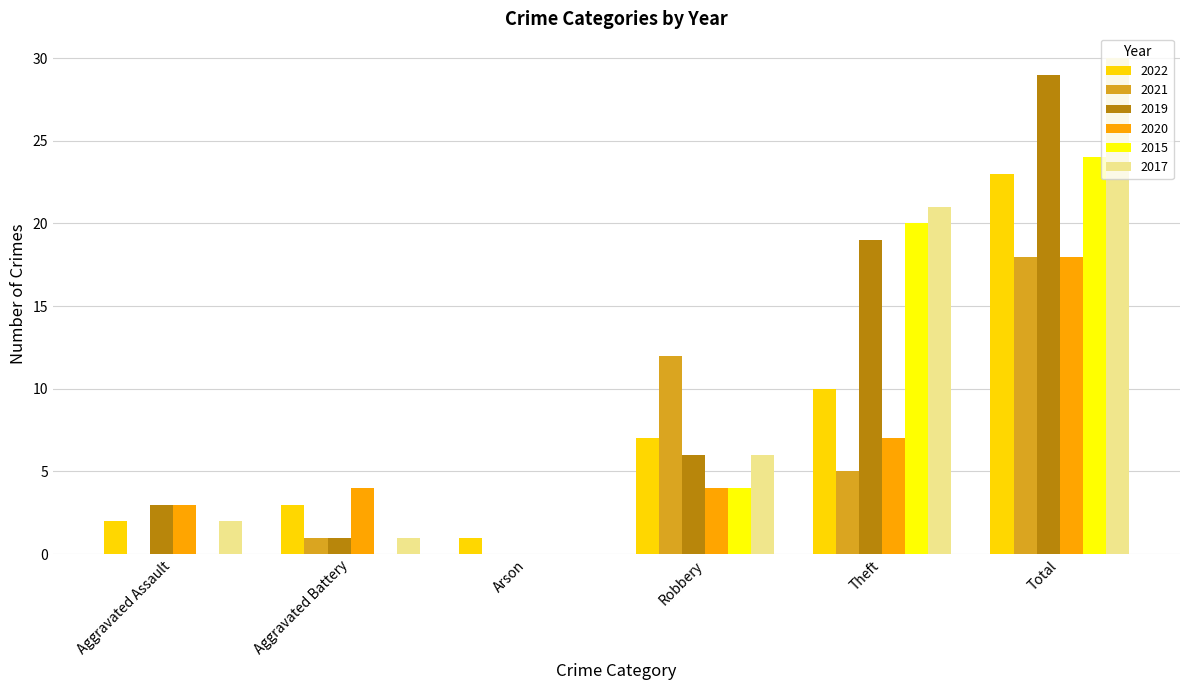

Are the bars horizontal?

No